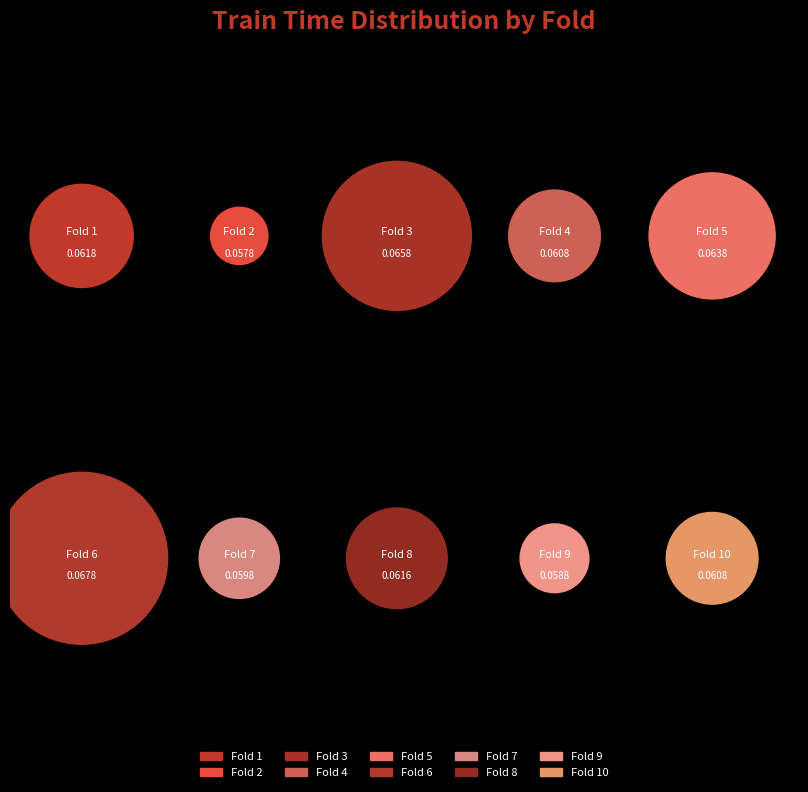

How many slices are in this pie chart?

10